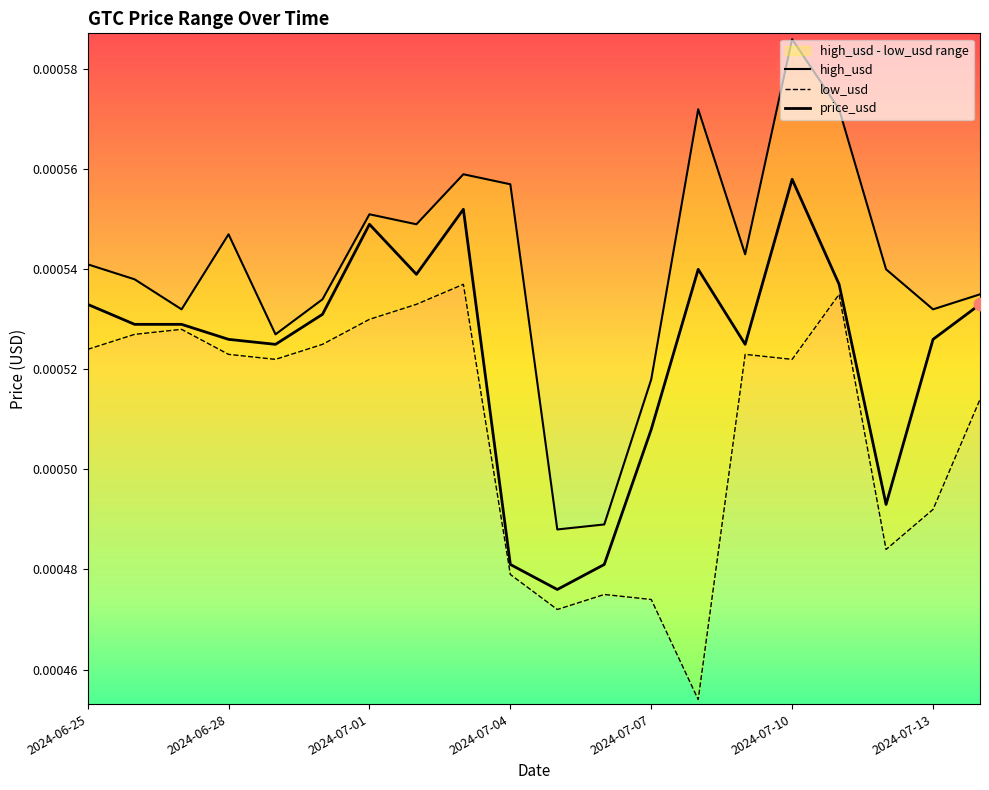

At which category is the sum across all series the highest?

2024-07-10